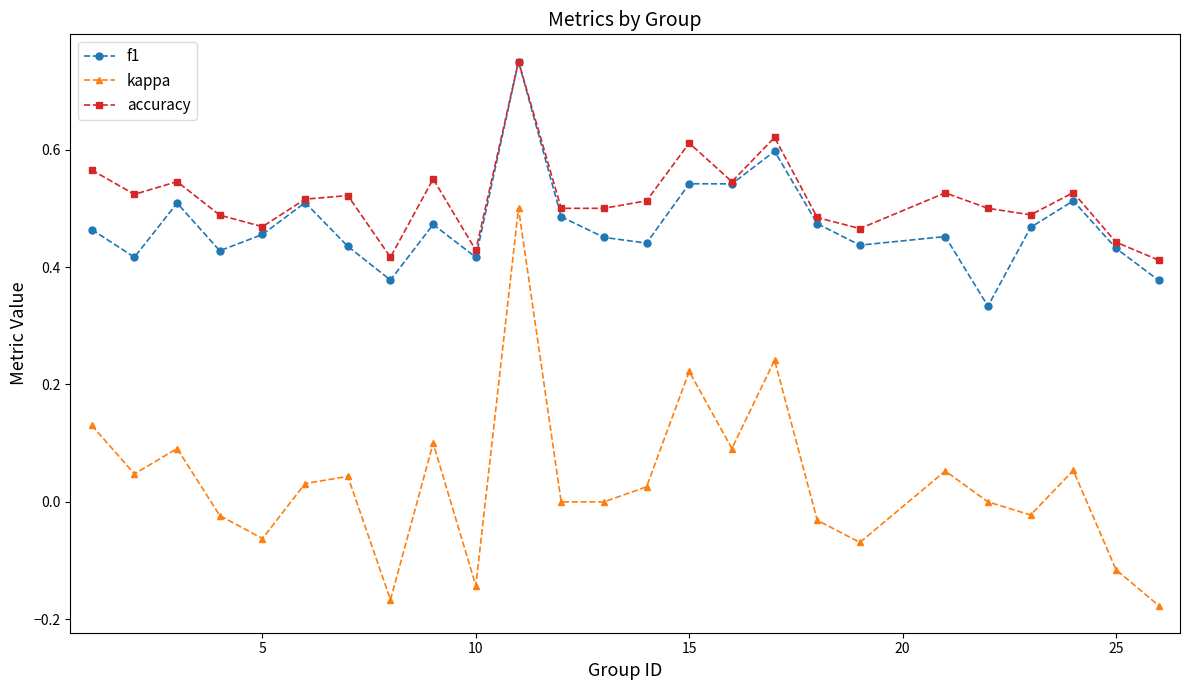

True or false: kappa has more than 1 points higher than both neighbors.

True